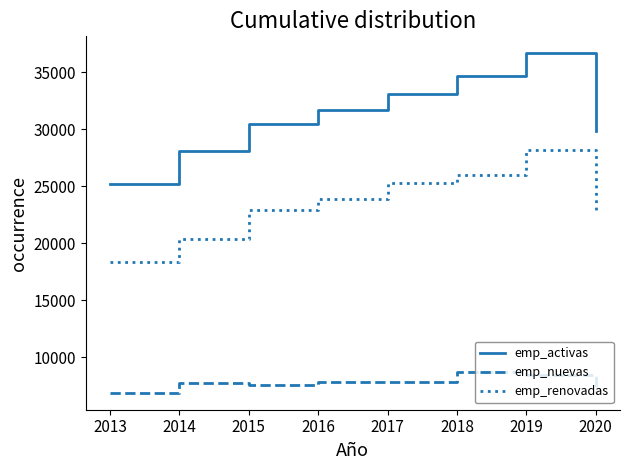

Which series changed the most between 2013 and 2020?

emp_activas